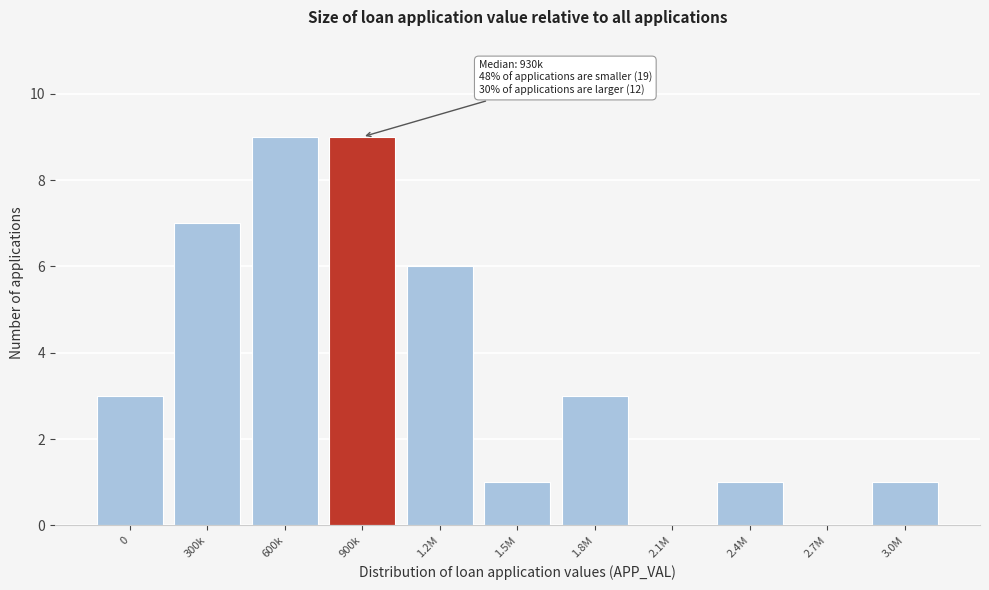

What is the sum of all values?

40